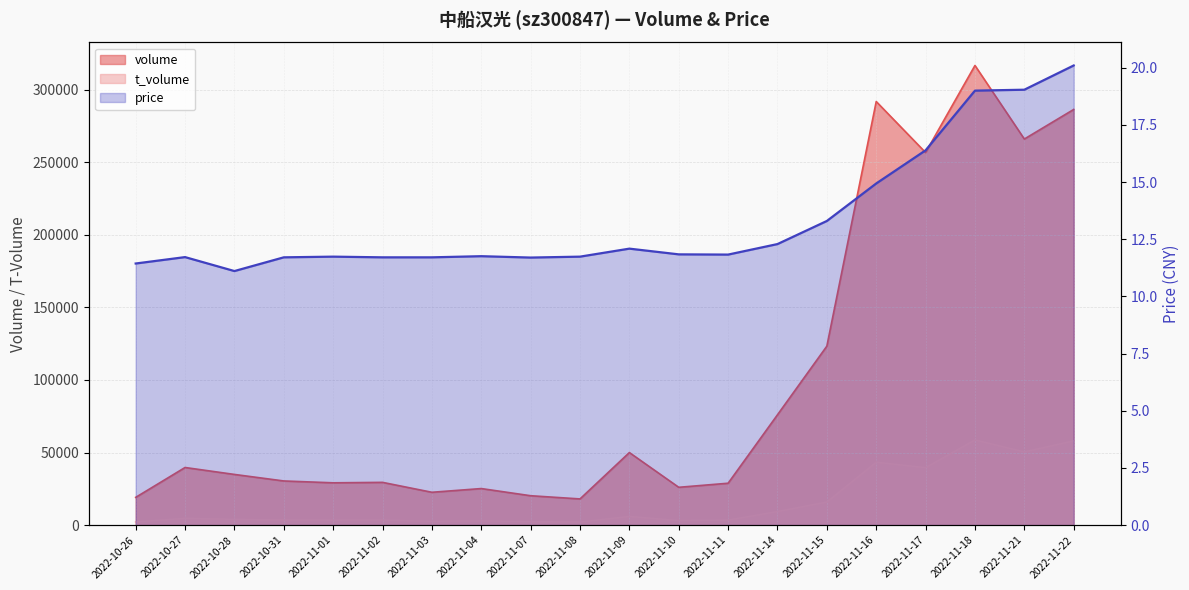

What is the label of the 6th point from the right?

2022-11-15